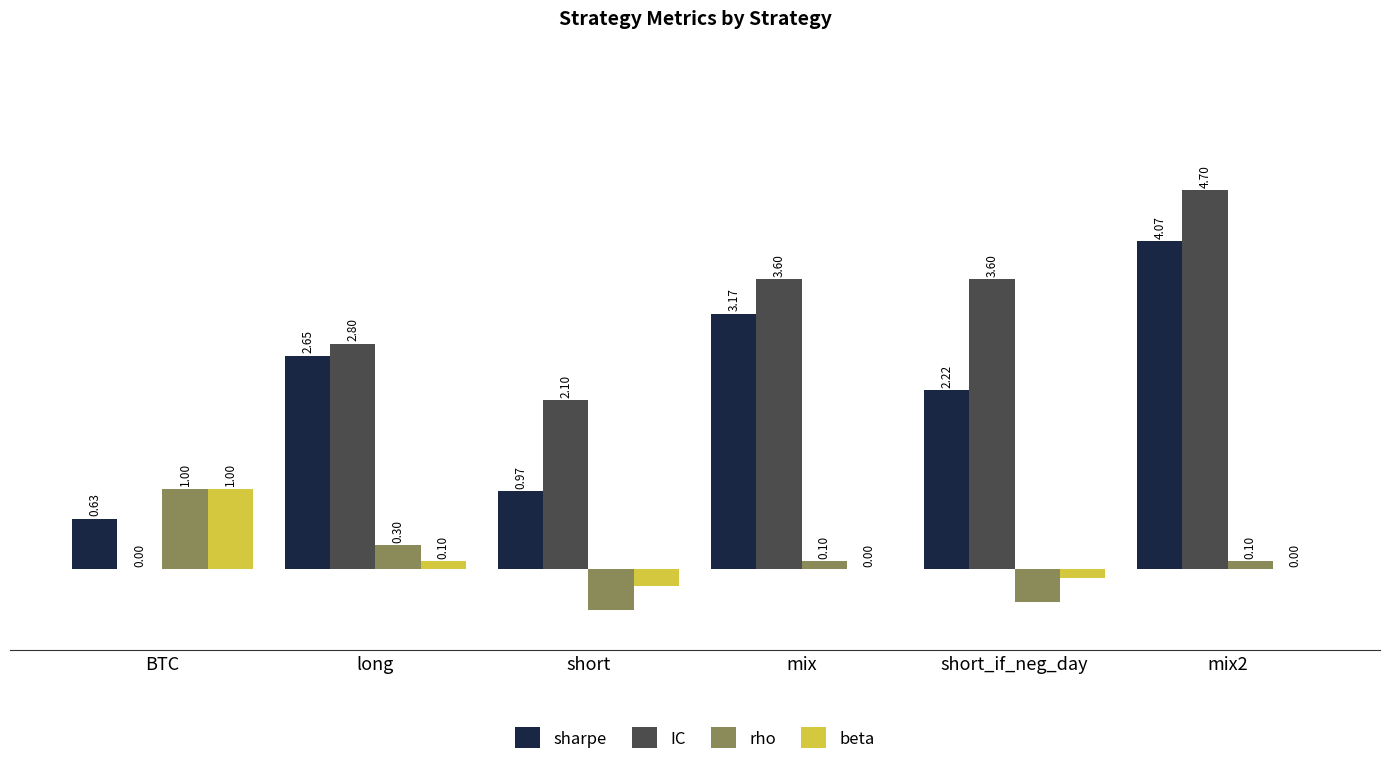

Is the value of beta at long greater than the value of IC at mix2?

No